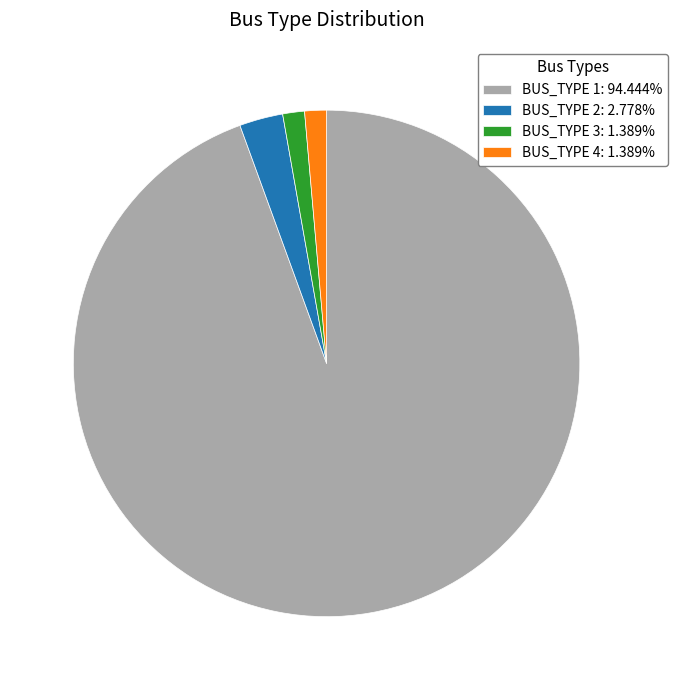

Is it true that BUS_TYPE 3 is 10% of the pie?

False